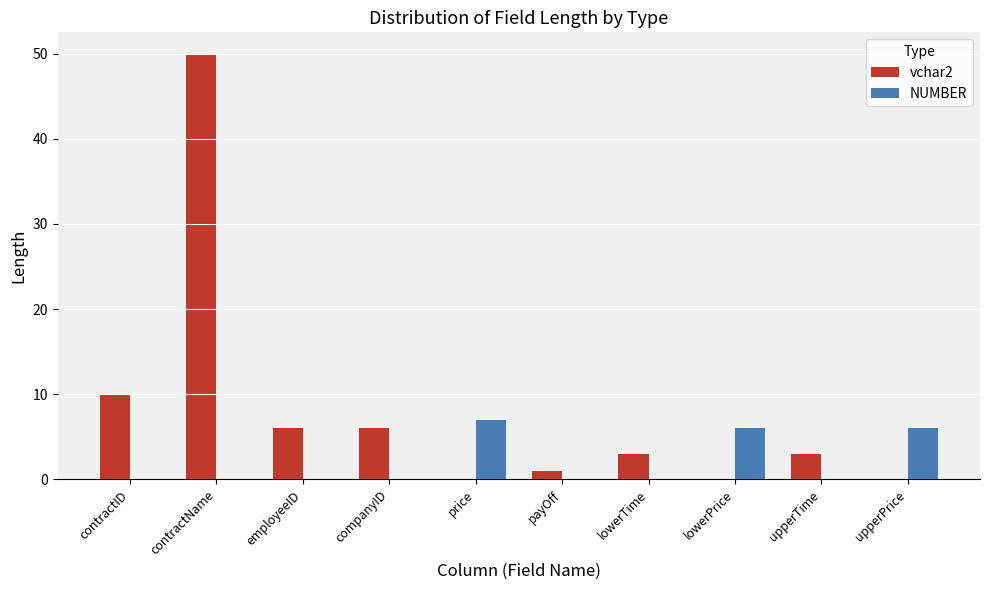

At which label does vchar2 first exceed 3?

contractID